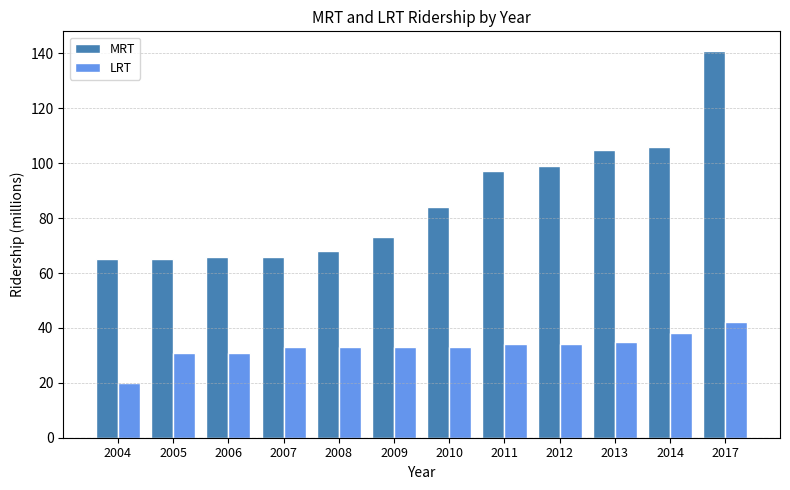

Which series changed the most between 2007 and 2014?

MRT